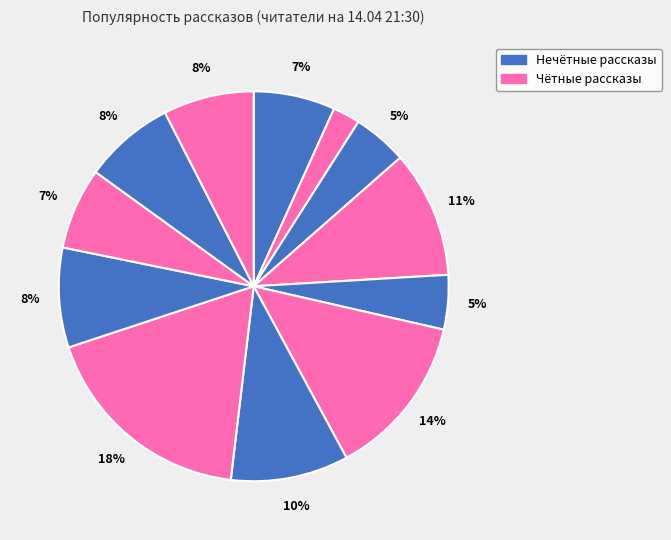

Count the number of slices in the pie.

12